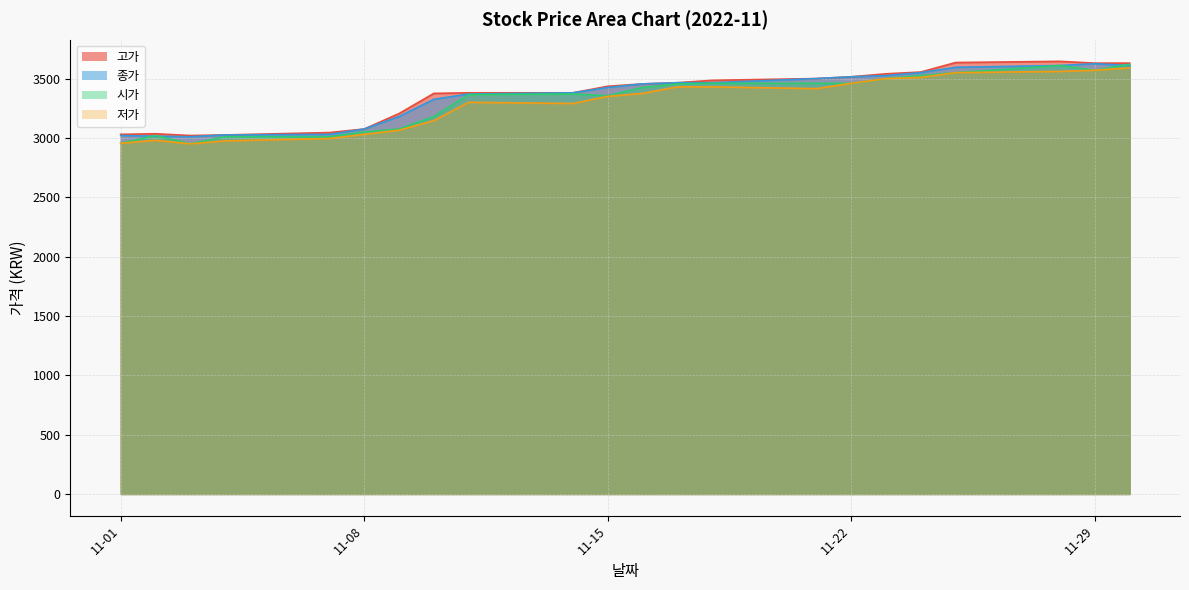

True or false: 저가 has more than 2 points higher than both neighbors.

False